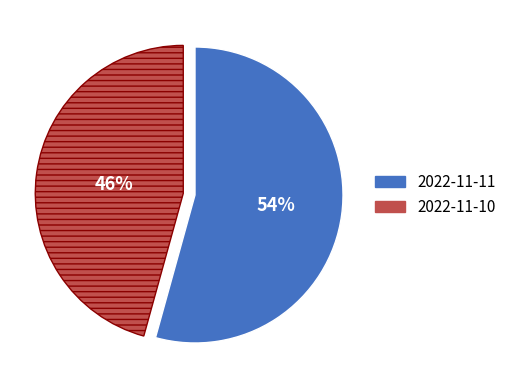

Is the sum of 2022-11-10 and 2022-11-11 greater than half?

Yes